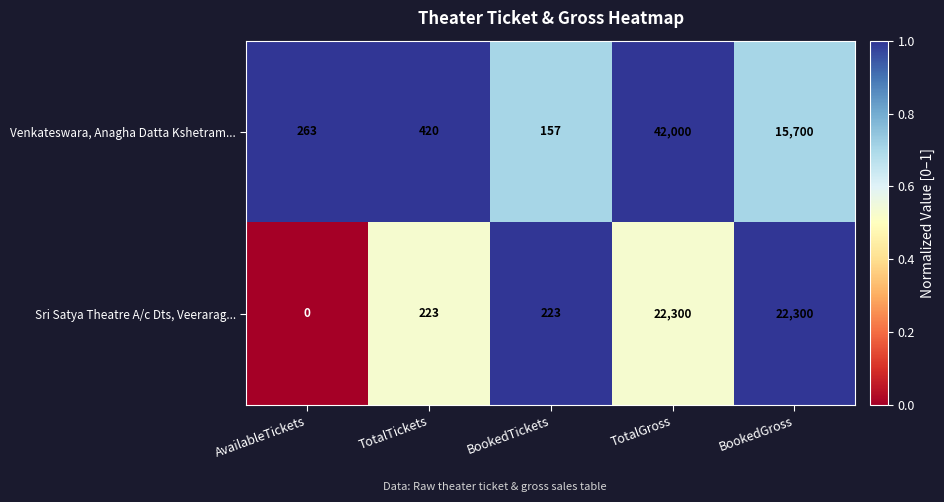

Between AvailableTickets and BookedTickets, which series saw the biggest shift?

Sri Satya Theatre A/c Dts, Veerarag...